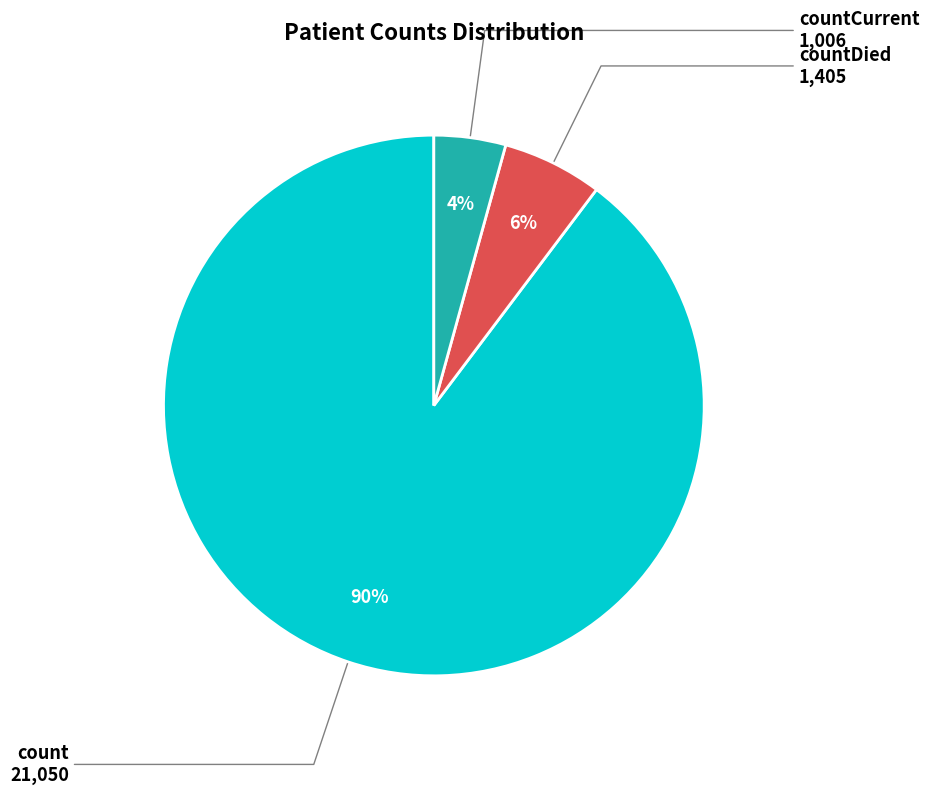

To the nearest percent, what is the average slice percentage?

33%